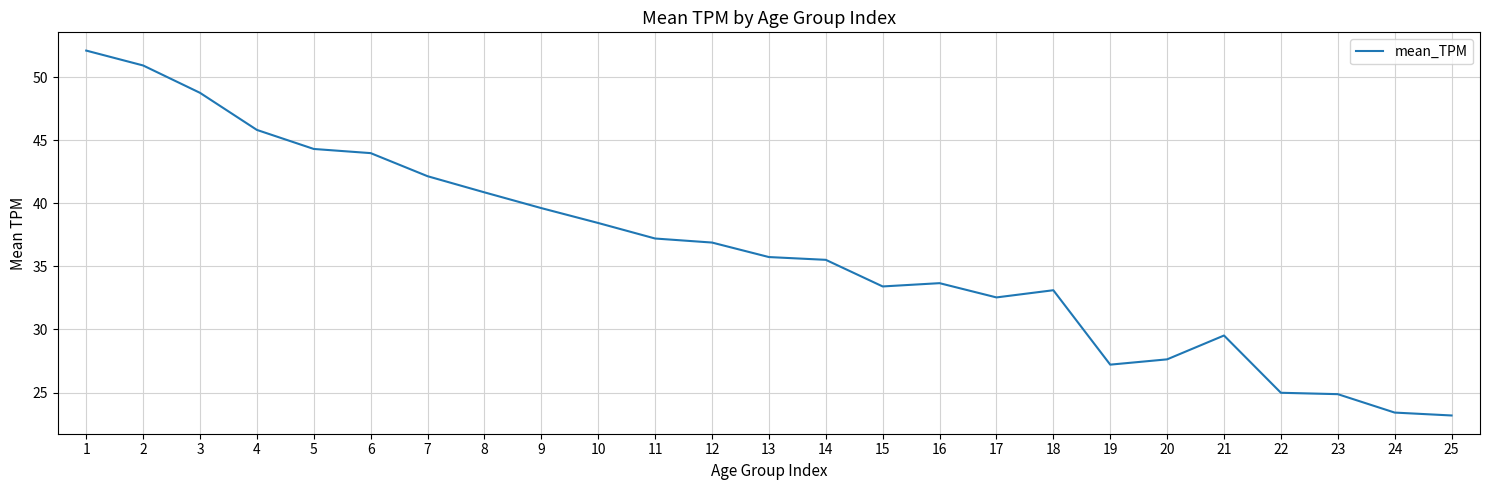

Read the value at 15.

33.4